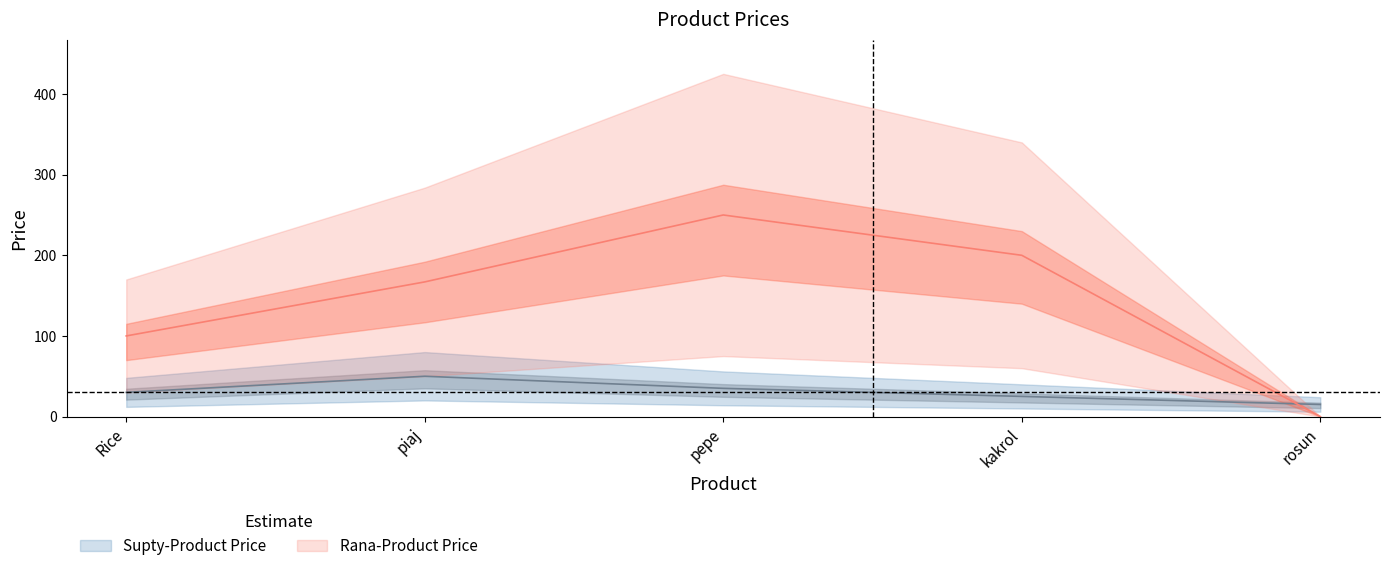

After their last crossing, which series has the higher values: Supty-Product Price or Rana-Product Price?

Supty-Product Price